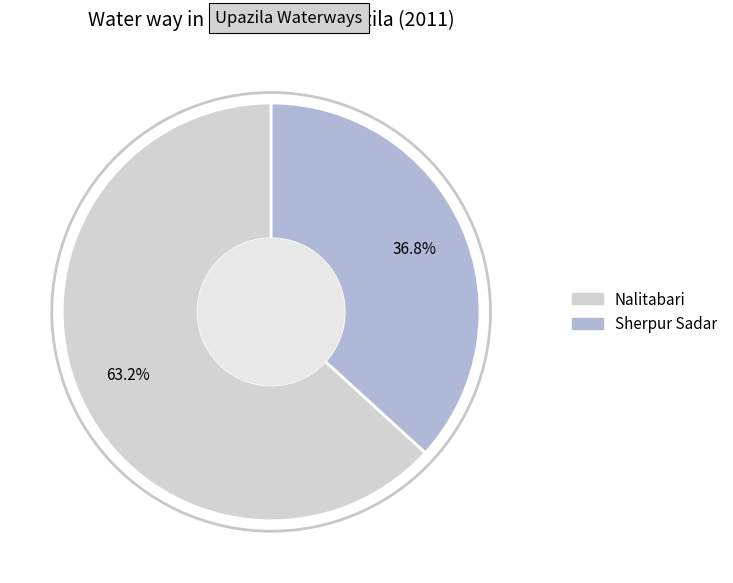

Is there a majority slice in this chart?

Yes